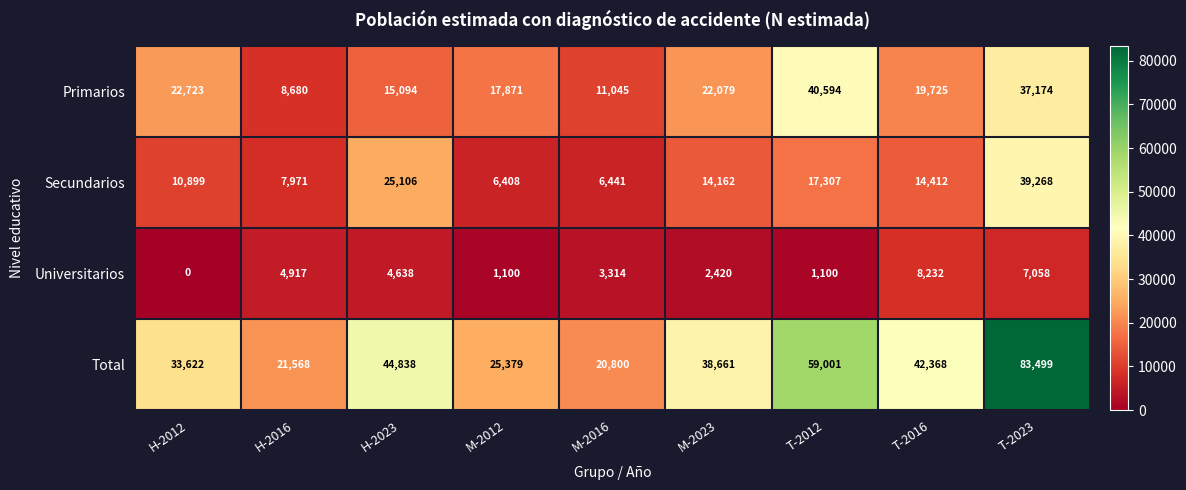

What is the approximate value of Universitarios at M-2012, to the nearest 10?

1100